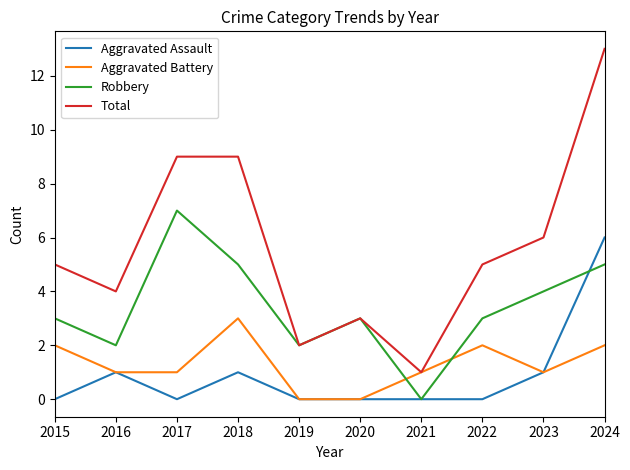

How many lines are shown in the chart?

4